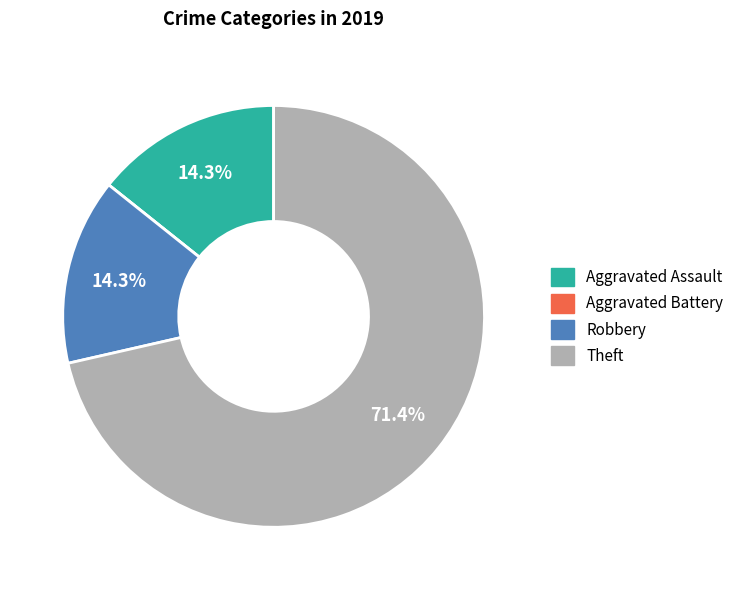

Between Robbery and Theft, which is larger?

Theft